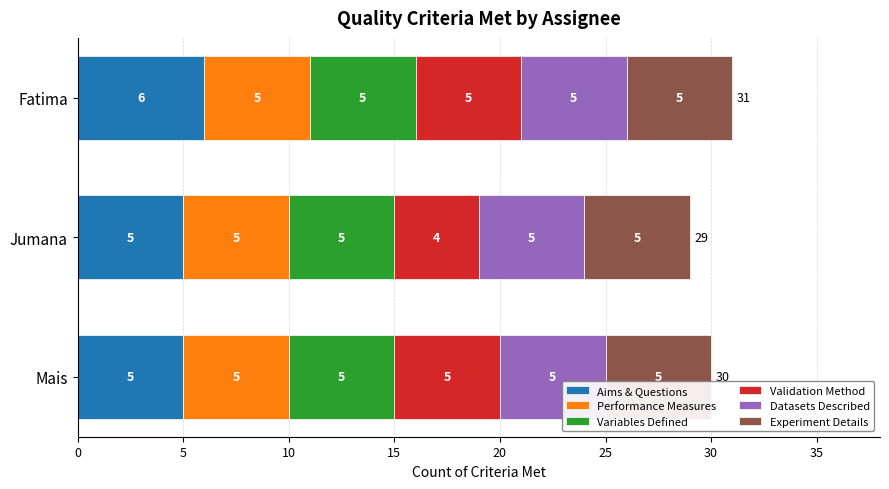

Count the Aims & Questions values in the range 5 to 6.

3